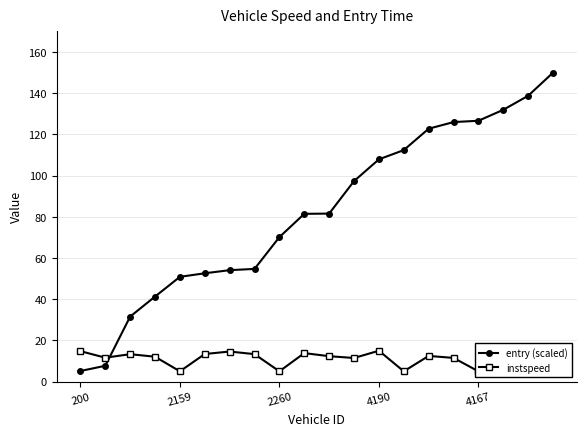

At 5, list the series in order from largest to smallest.

entry (scaled), instspeed